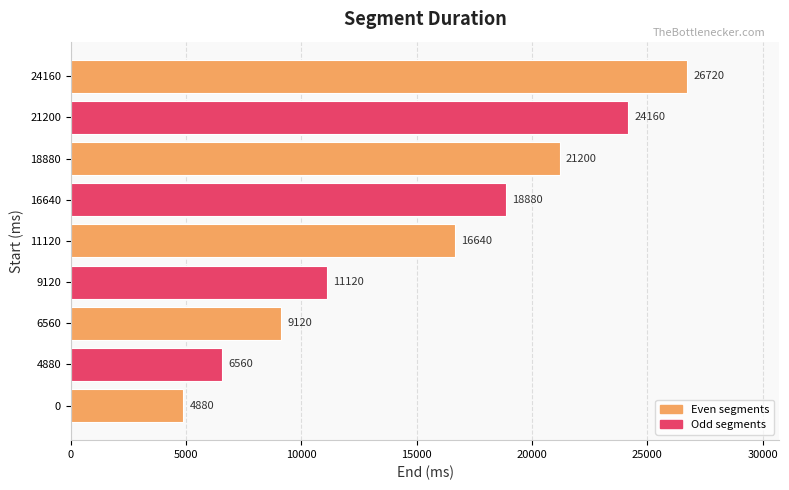

Where is the data nearest to the value 15800?

11120